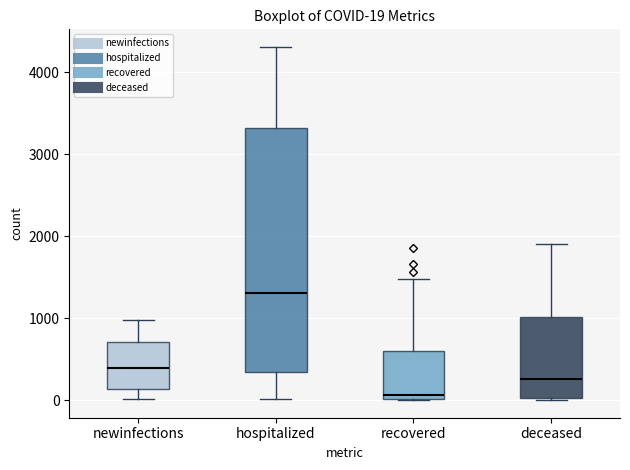

Comparing the boxes themselves (not the whiskers), which one is the tallest?

hospitalized